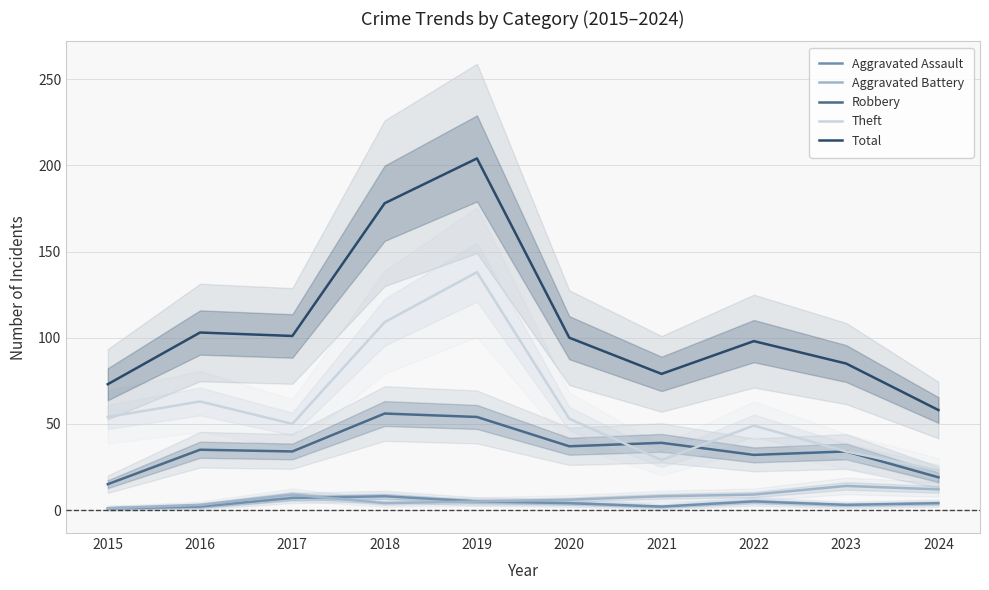

Which series has the widest spread of values?

Total